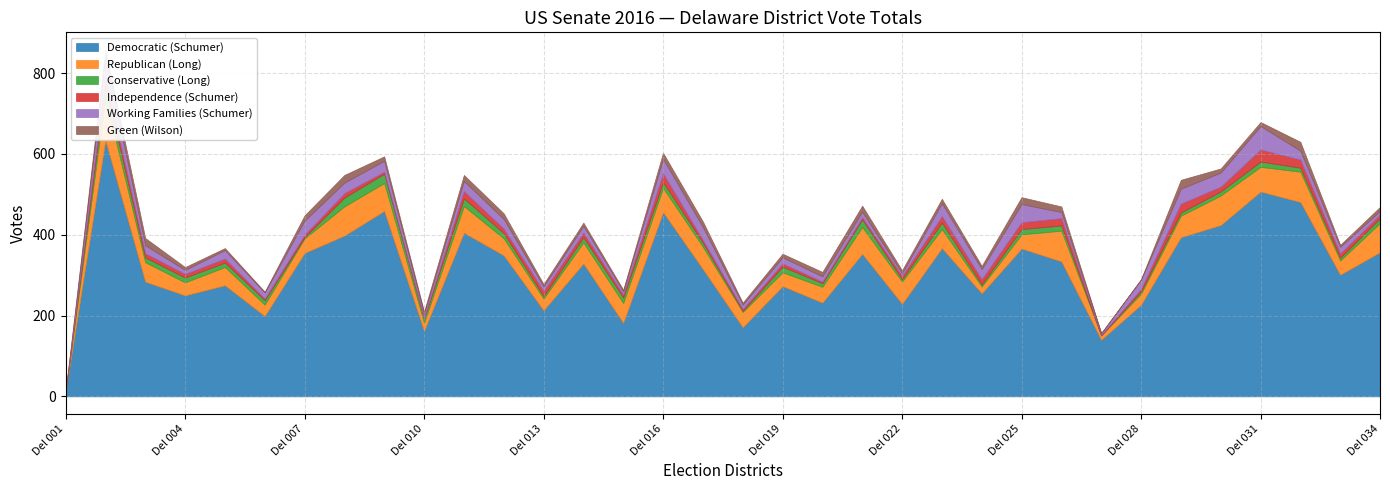

In Democratic (Schumer), how many points are higher than both neighbors (excluding endpoints)?

11